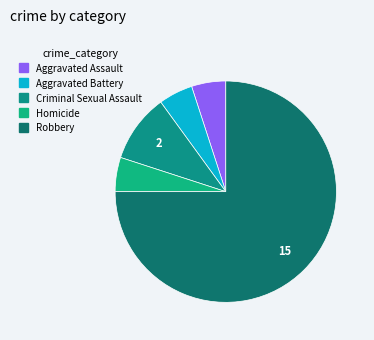

Which category has the biggest portion of the pie?

Robbery